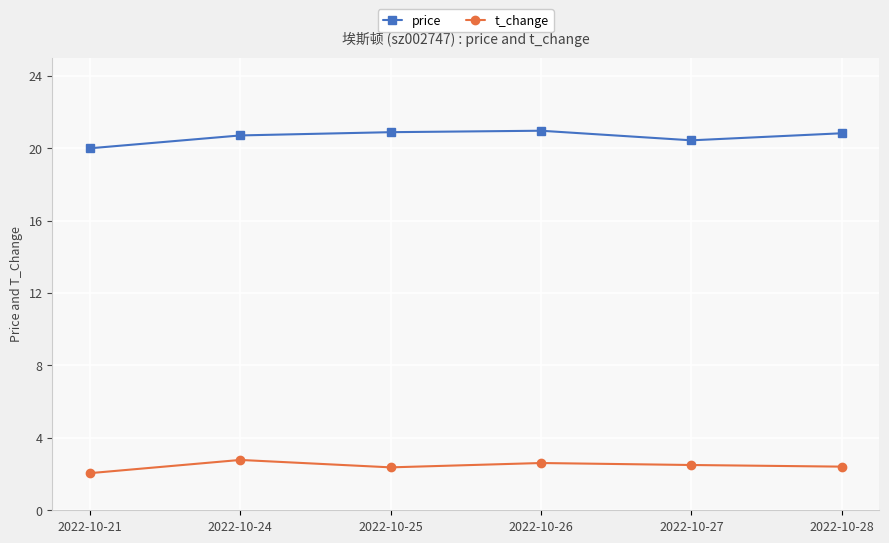

Rank the series by their maximum value, from lowest to highest.

t_change, price